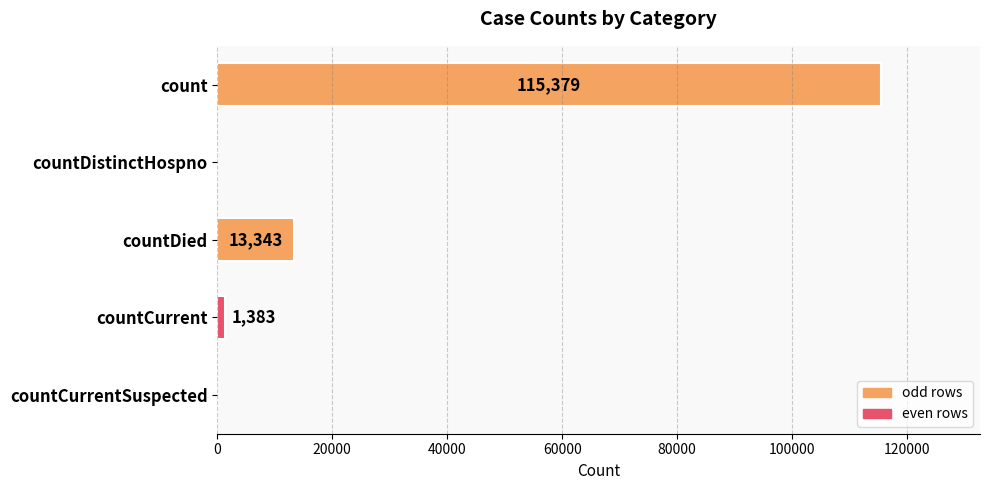

What is the greatest value displayed?

115379